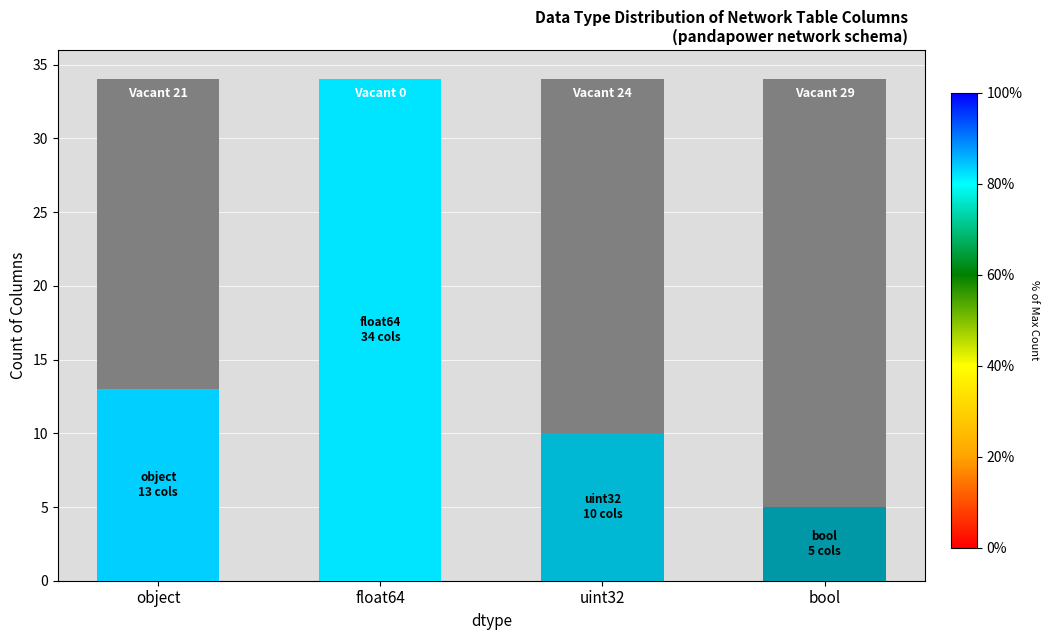

What is the minimum value shown in the chart?

5